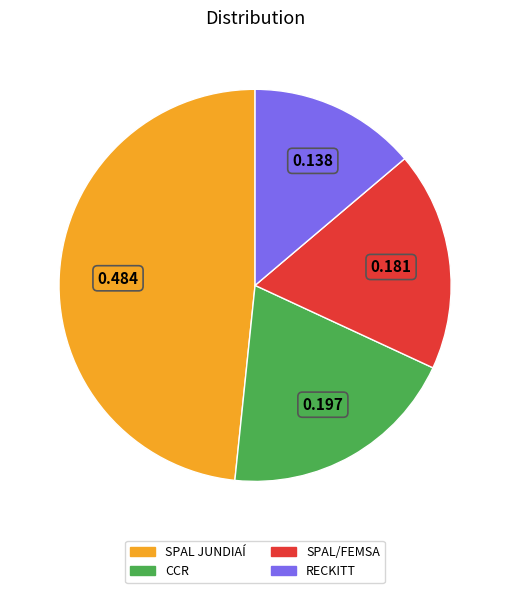

Does any single category account for the majority?

No